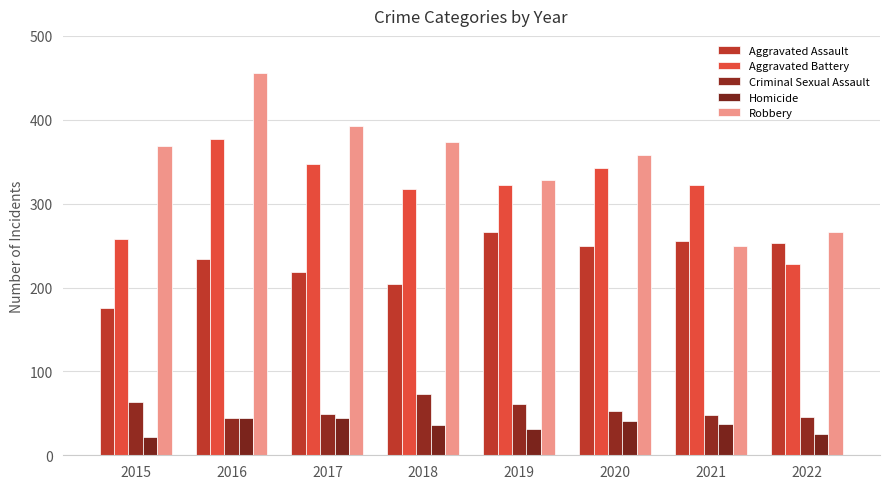

Reading left to right, extract all data points from this chart.

Aggravated Assault: 176	234	218	204	266	250	256	253
Aggravated Battery: 258	377	347	317	322	343	322	228
Criminal Sexual Assault: 63	45	49	73	61	53	48	46
Homicide: 22	44	45	36	31	41	37	25
Robbery: 369	456	392	373	328	358	250	266